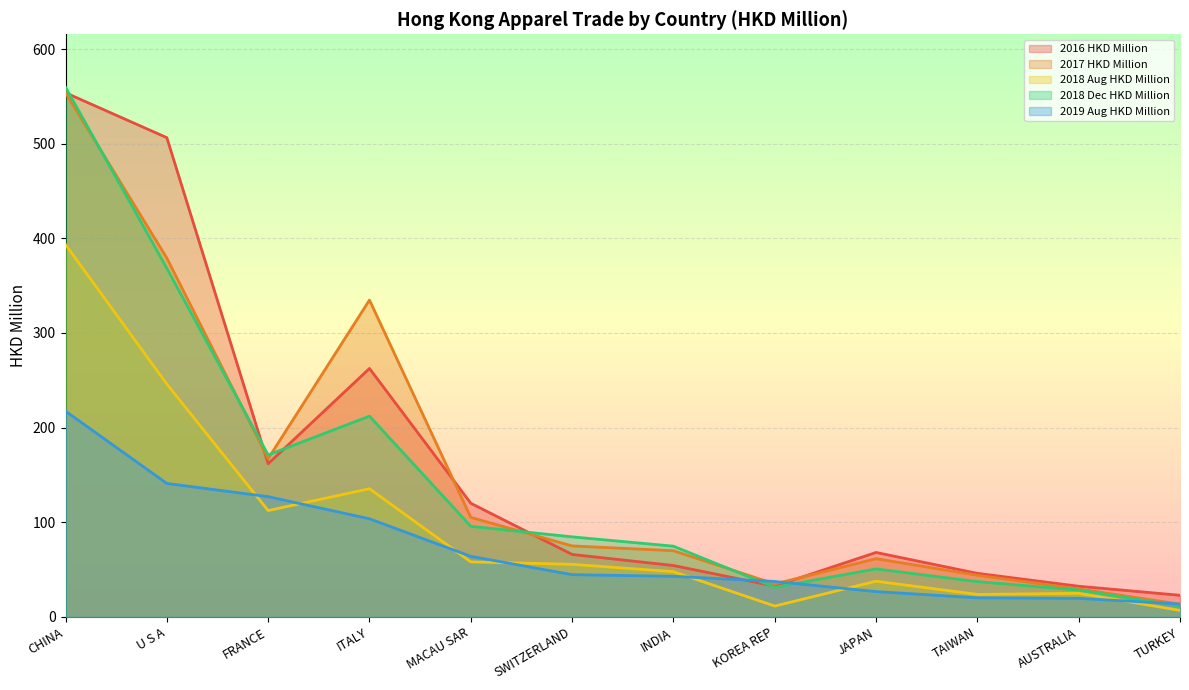

At how many categories does at least one series exceed 42?

9